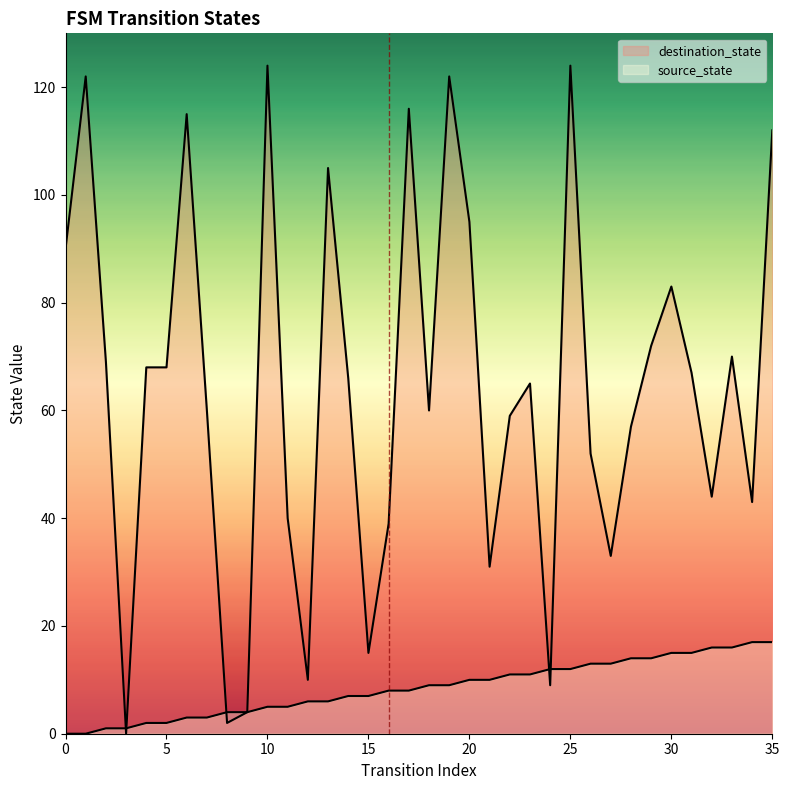

What is the total value across all series at 22?

70